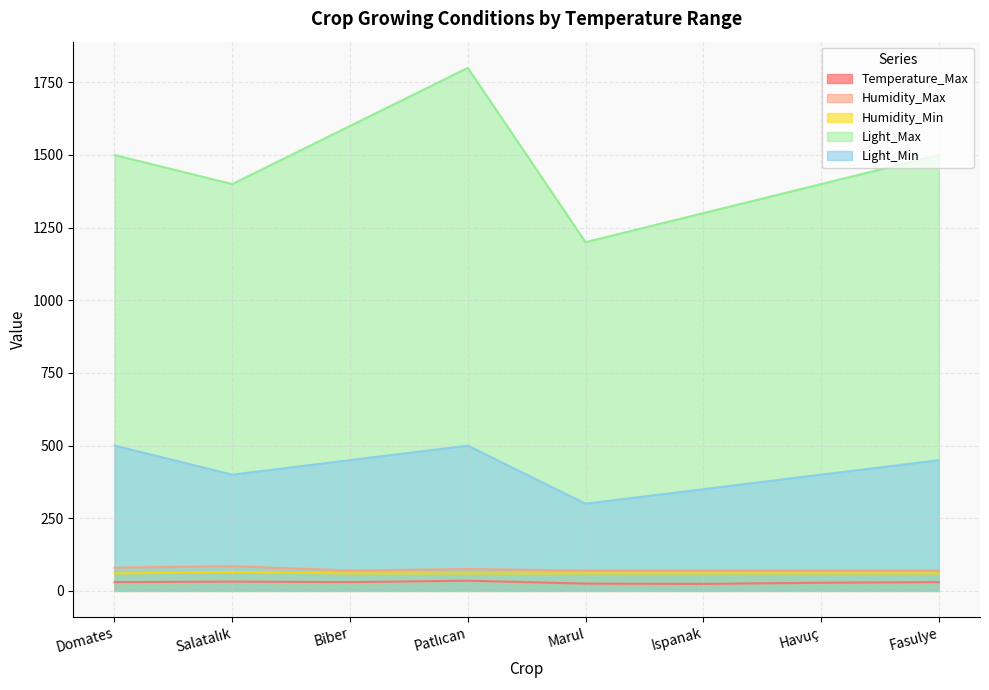

What are all the series names shown in the legend?

Temperature_Max, Humidity_Max, Humidity_Min, Light_Max, Light_Min